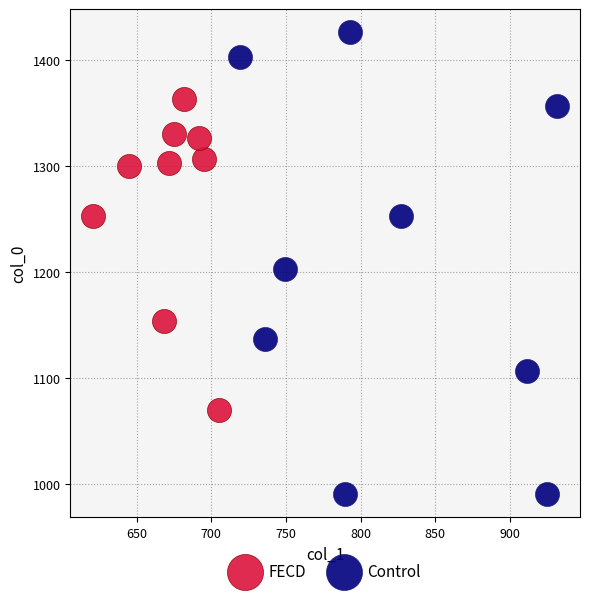

Which series contains the highest Y value?

Control